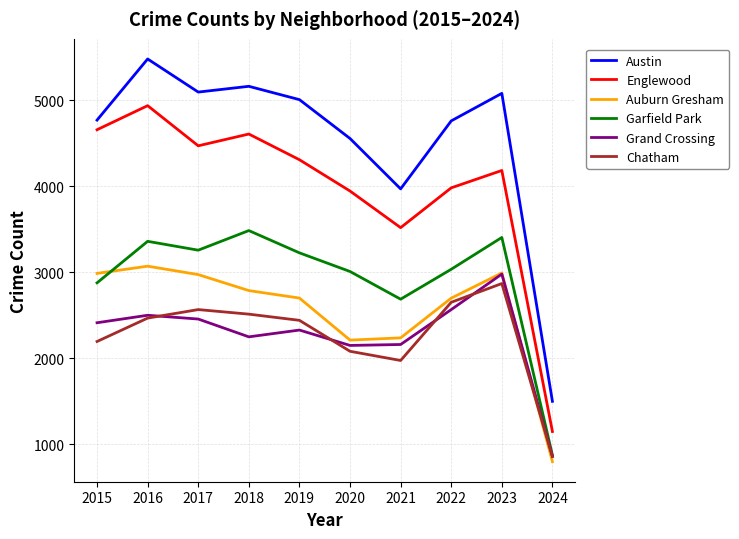

Which label corresponds to the smallest value in the chart?

2024